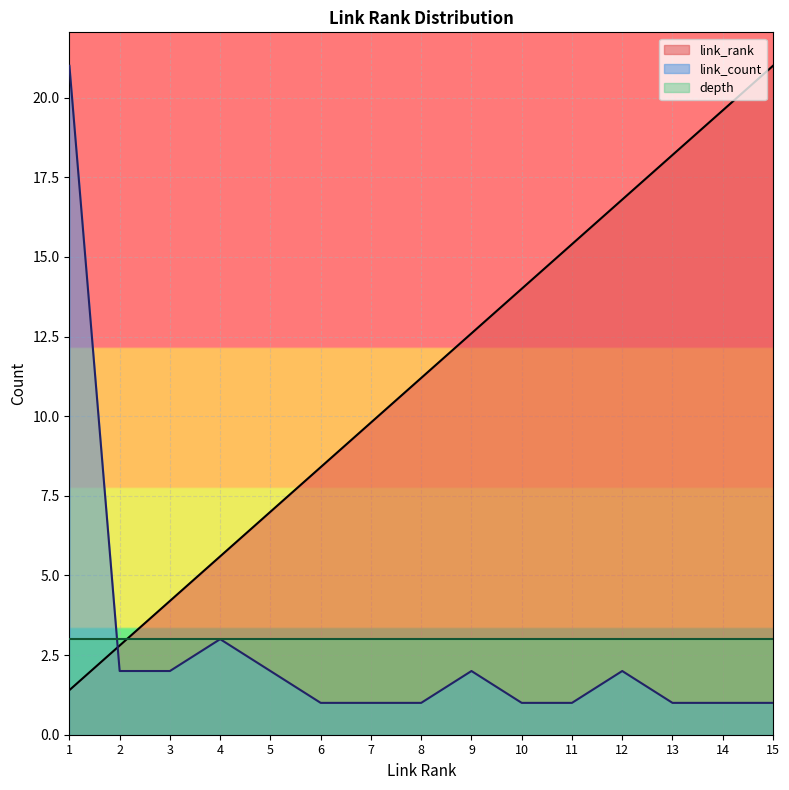

Which series changed the most between 2 and 15?

link_rank